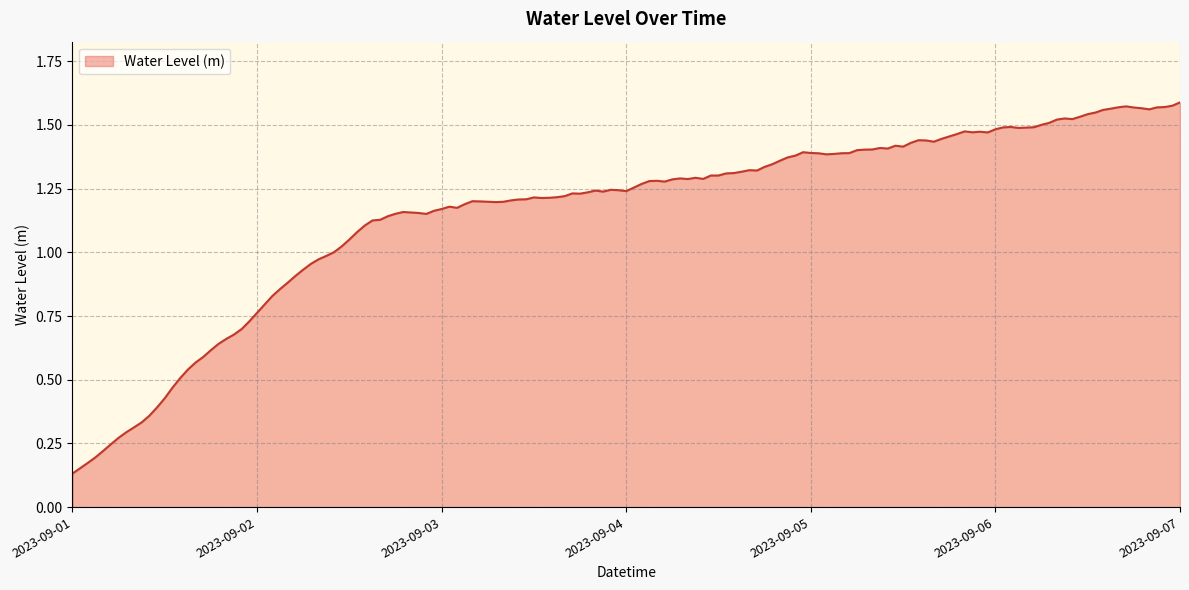

How many lines are shown in the chart?

1